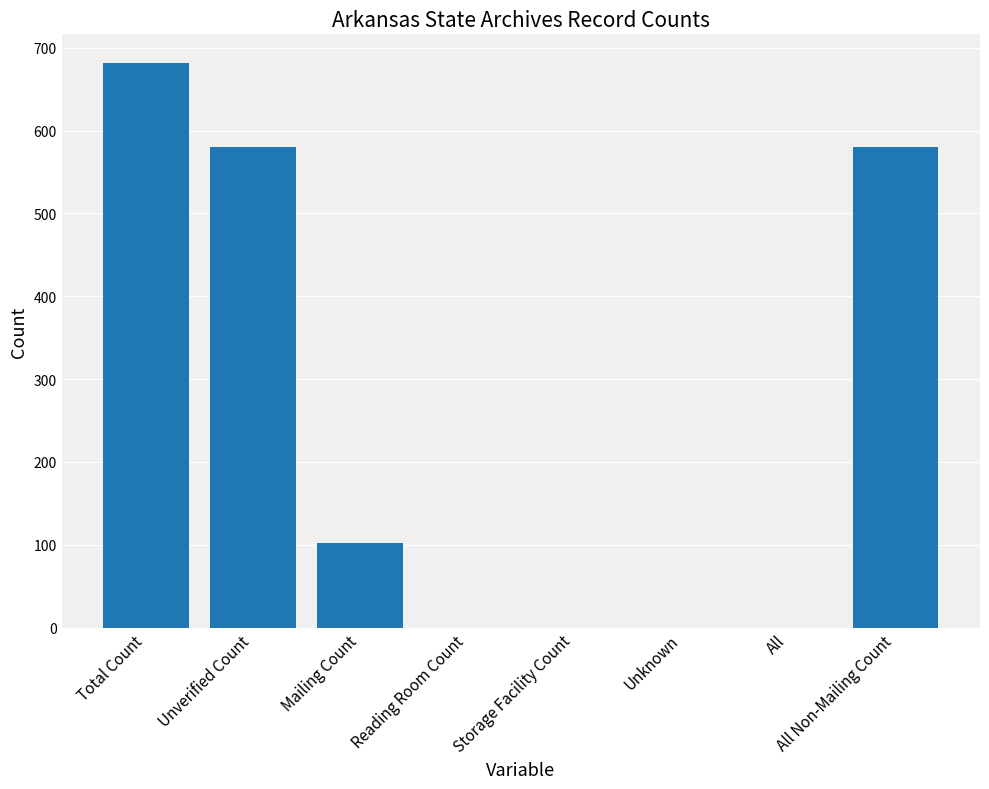

Which label corresponds to the largest value in the chart?

Total Count